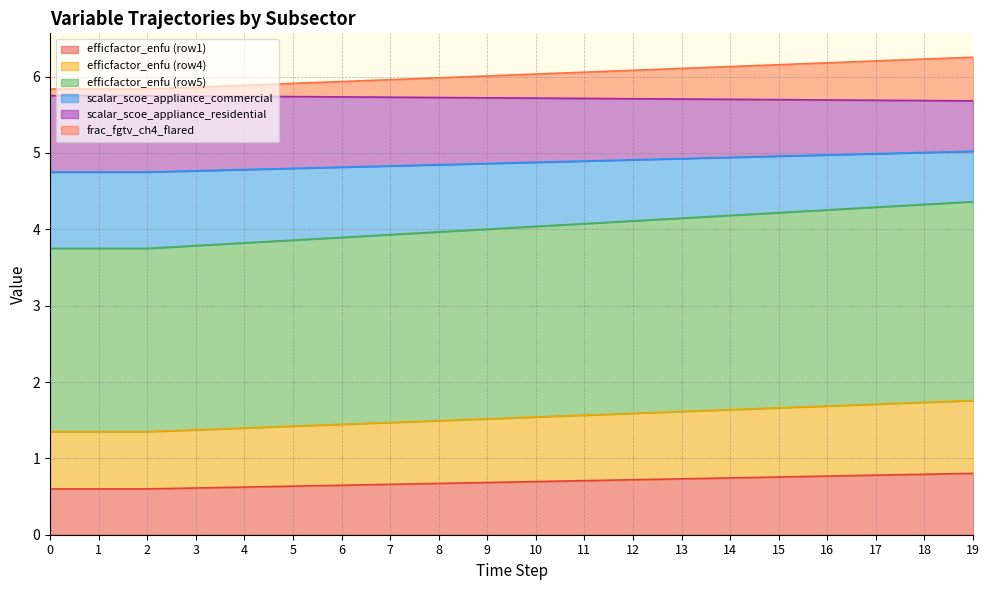

True or false: scalar_scoe_appliance_residential and efficfactor_enfu (row5) cross at least once.

False